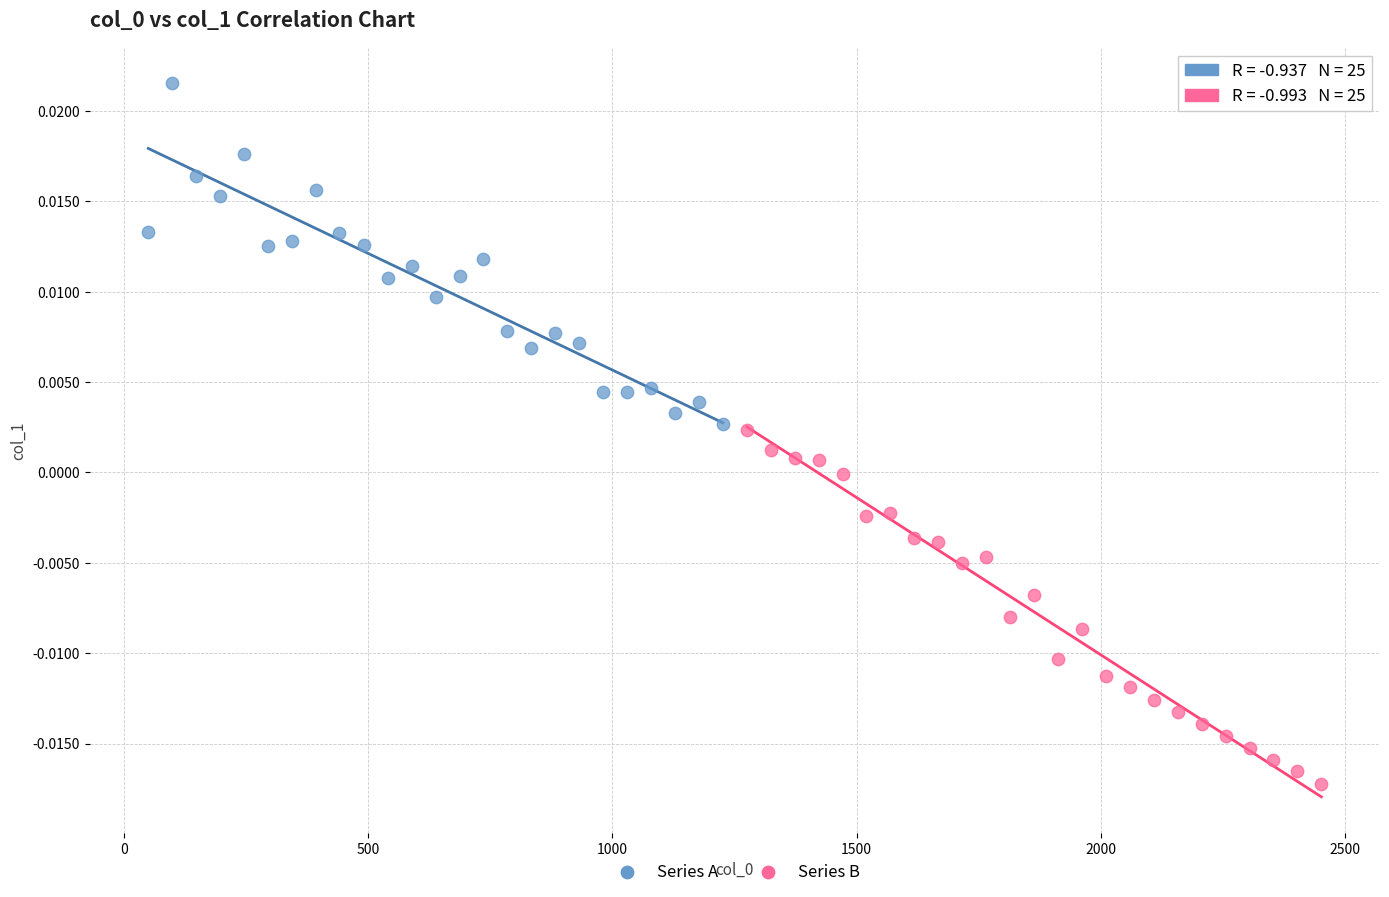

Which series contains the highest Y value?

Series A